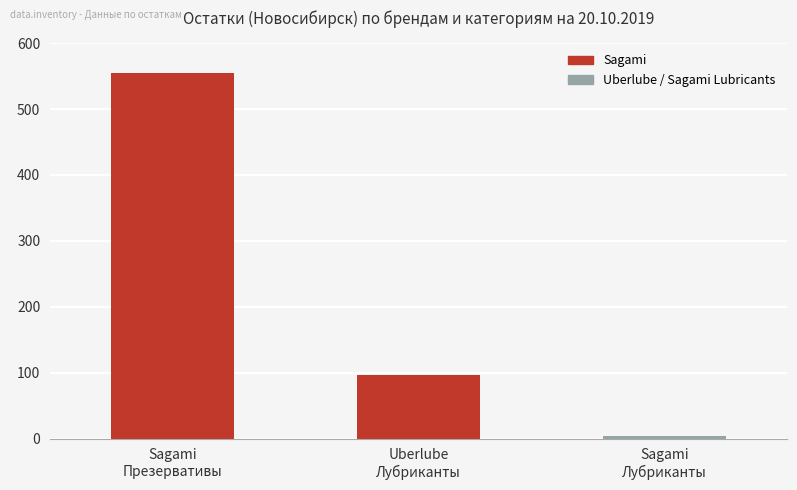

What is the label of the 3rd bar from the right?

Sagami
Презервативы